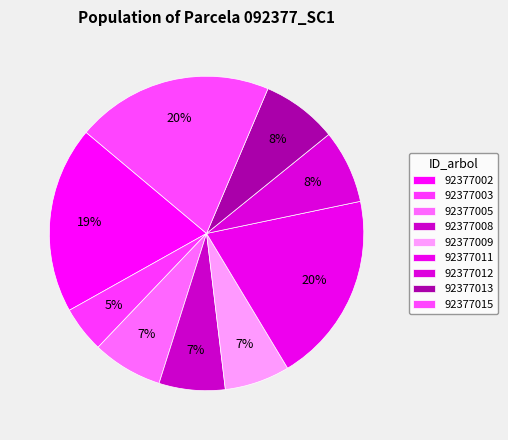

What portion of the pie excludes 92377011?

80.3%